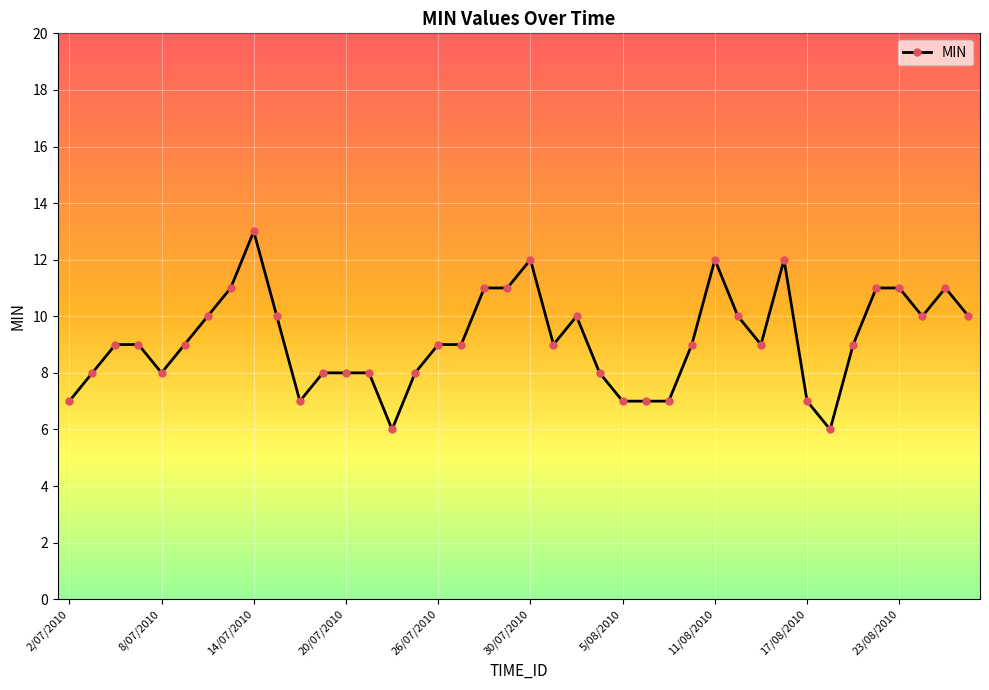

Does the chart display data point markers on the line(s)?

Yes